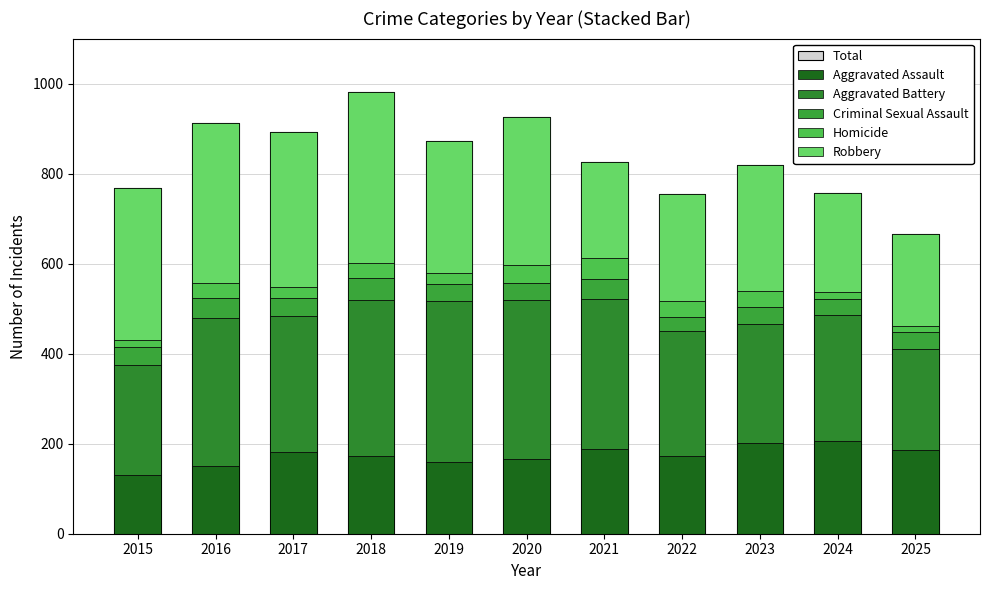

Reading right to left, list all the values displayed in this chart.

Total: 666	757	819	755	826	925	872	981	893	913	768
Aggravated Assault: 185	207	201	173	188	166	159	173	181	151	131
Aggravated Battery: 226	278	265	277	334	354	357	347	303	328	244
Criminal Sexual Assault: 38	36	37	32	44	38	38	47	40	44	40
Homicide: 13	17	37	34	46	40	25	35	25	35	16
Robbery: 204	219	279	239	214	327	293	379	344	355	337